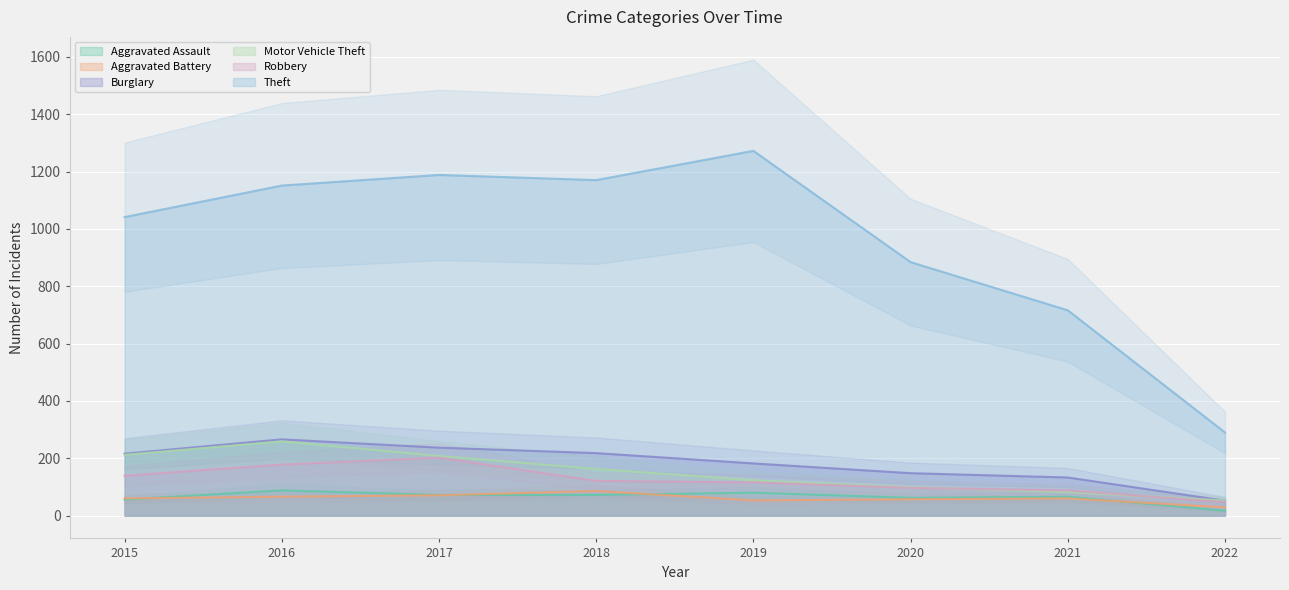

What is the value of the Motor Vehicle Theft point at the 2nd from the left?

259